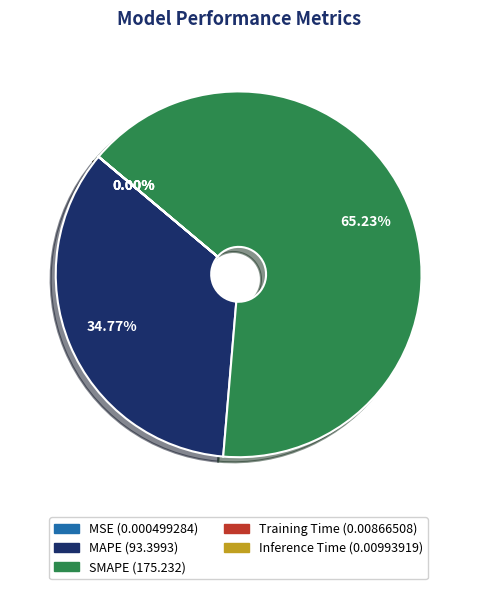

What is the total percentage of MAPE and SMAPE?

100.0%